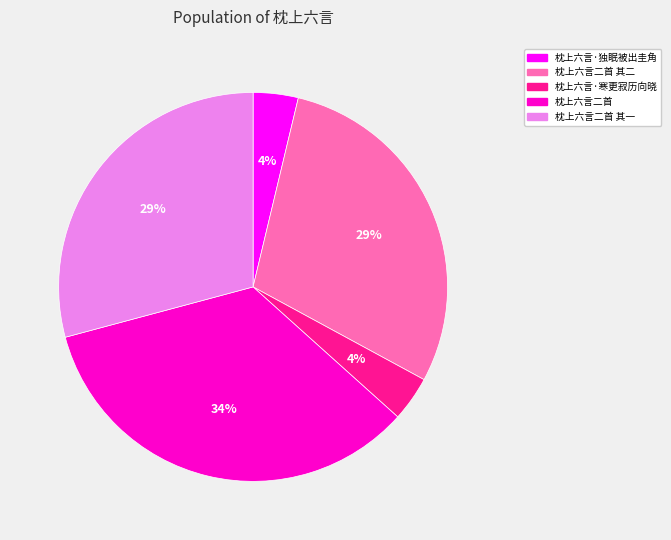

What percentage is the 枕上六言·独眠被出圭角 slice, to the nearest percent?

4%